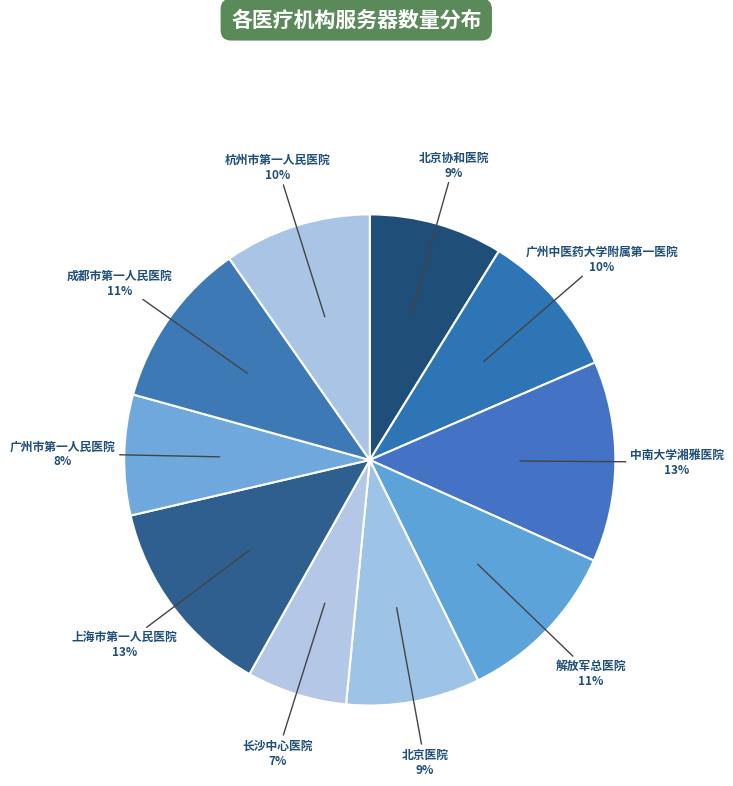

What is the smallest slice in the pie chart?

长沙中心医院